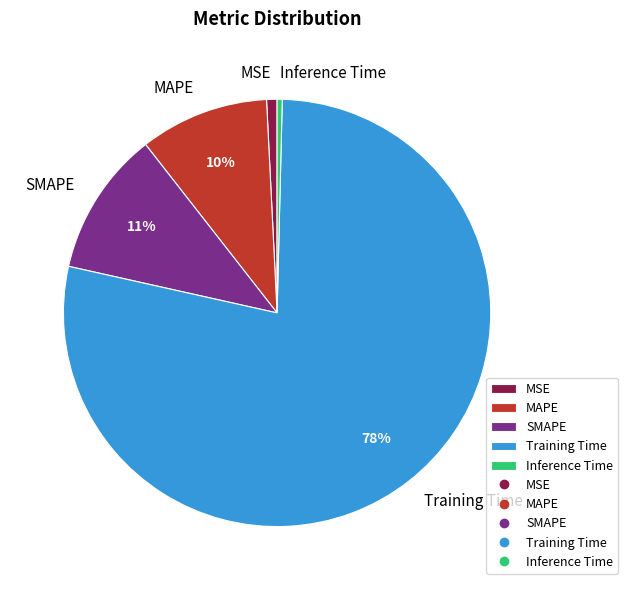

To the nearest percent, what percentage of the pie is MAPE?

10%